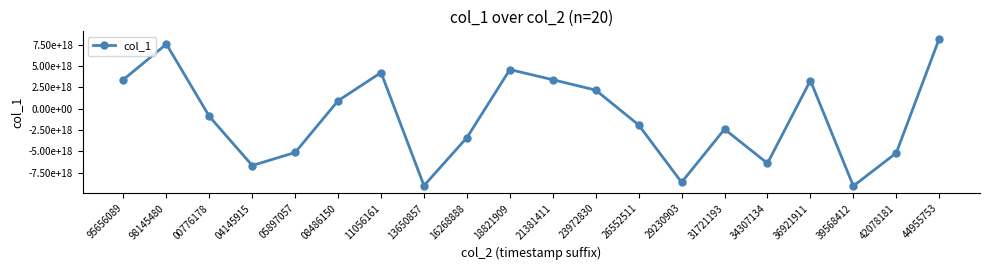

What is the difference between the maximum and second lowest values?

17217850980450893824